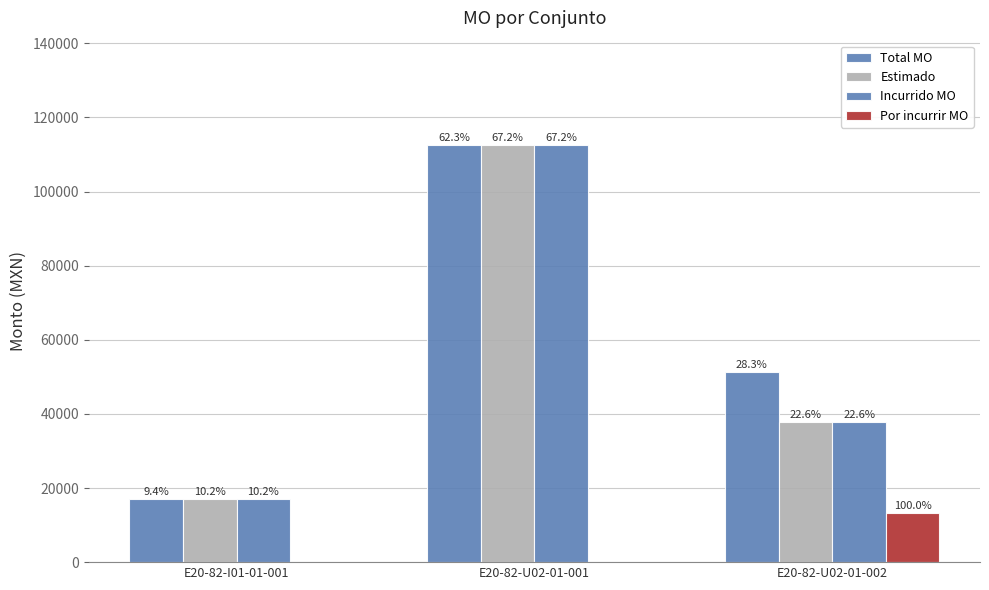

List the labels in order of Por incurrir MO value, largest first.

E20-82-U02-01-002, E20-82-I01-01-001, E20-82-U02-01-001